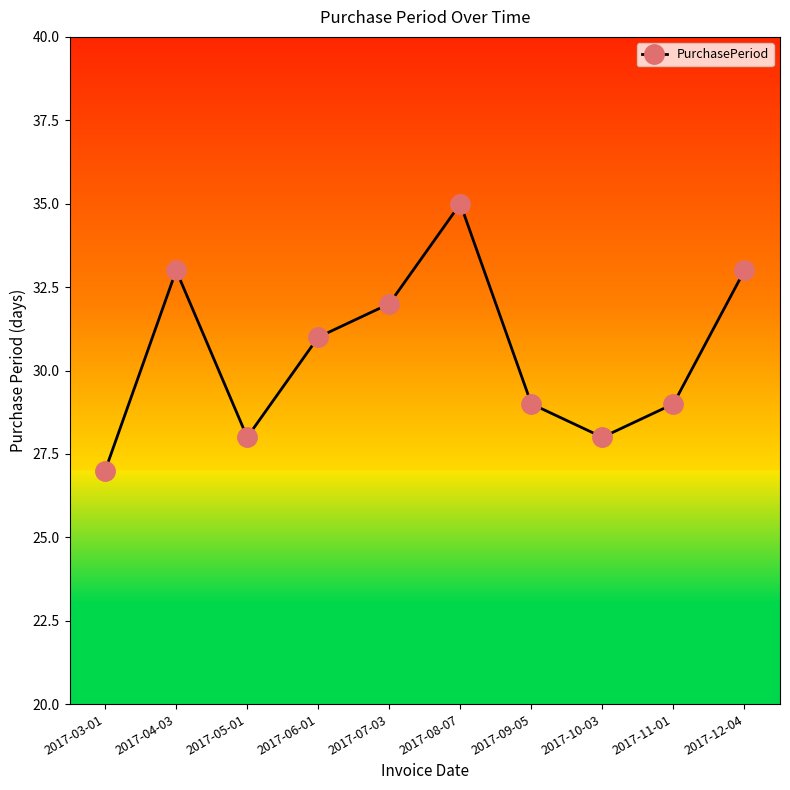

What is the value of the 1st point from the left?

27